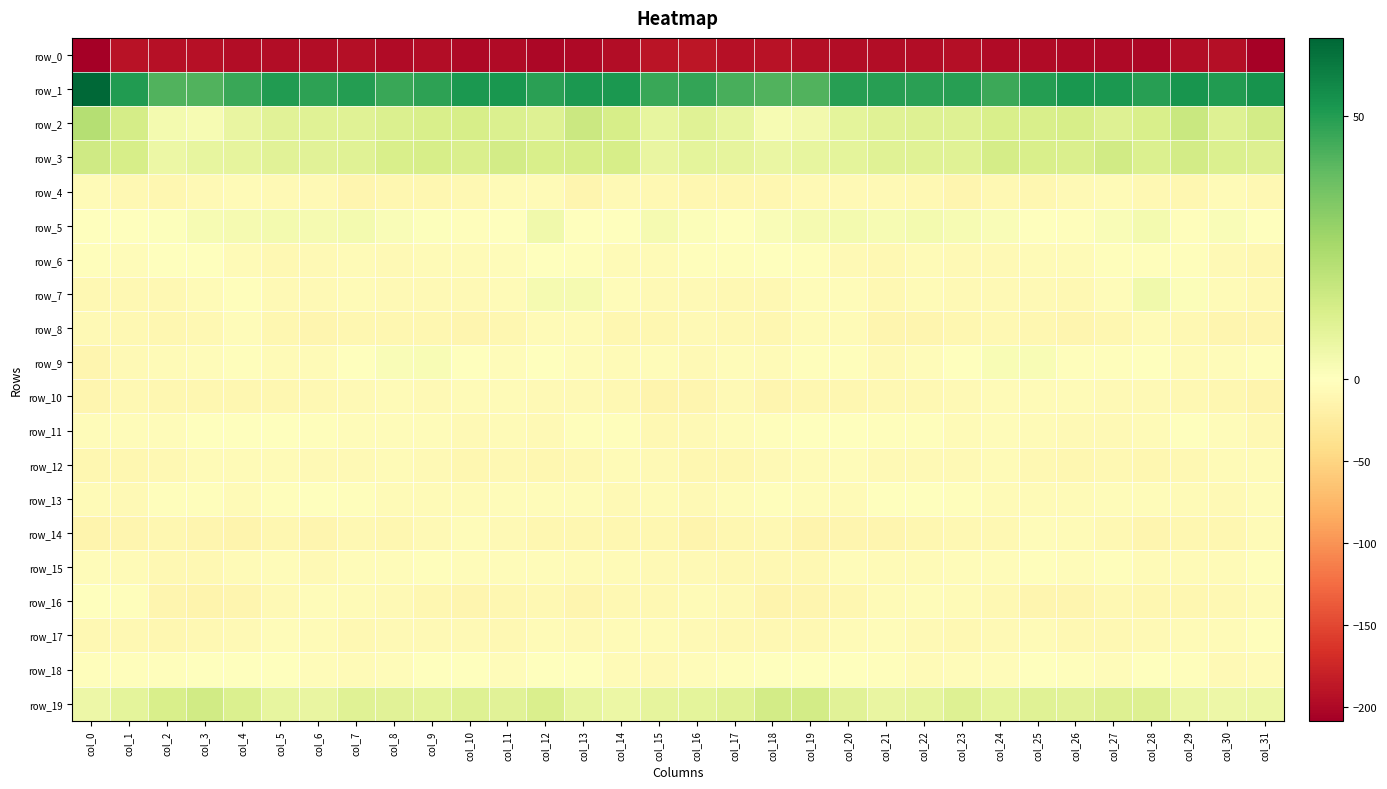

Rank the series by their maximum value, from lowest to highest.

row_0, row_10, row_4, row_12, row_14, row_8, row_15, row_17, row_13, row_6, row_16, row_18, row_11, row_9, row_5, row_7, row_19, row_3, row_2, row_1